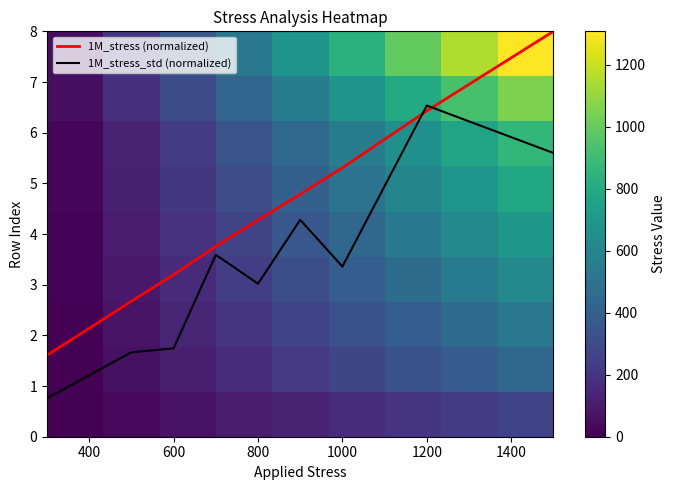

What is the minimum value for 1M_stress_std (normalized)?

0.8